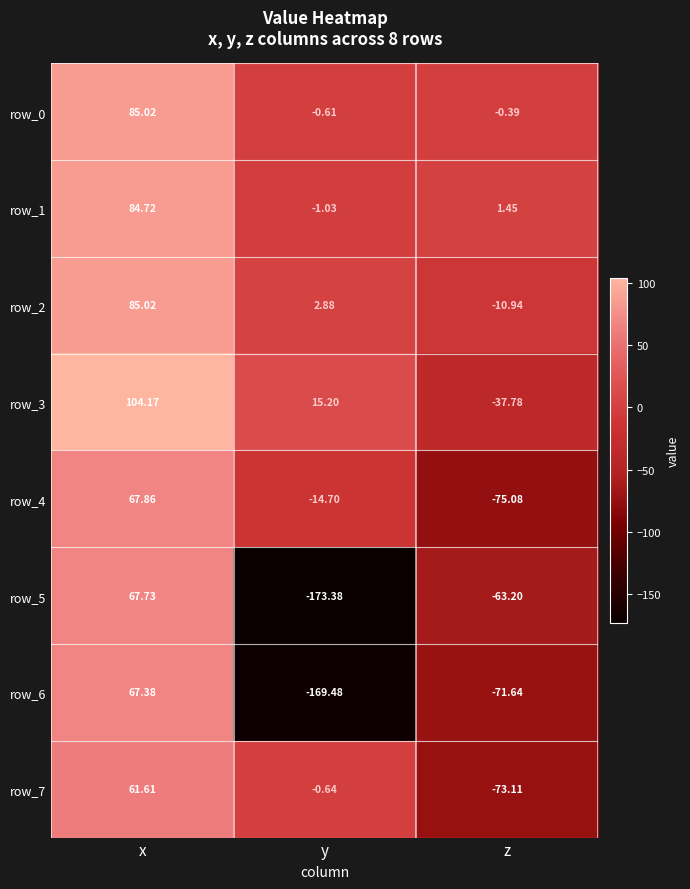

Read the row_2 value at z.

-10.9